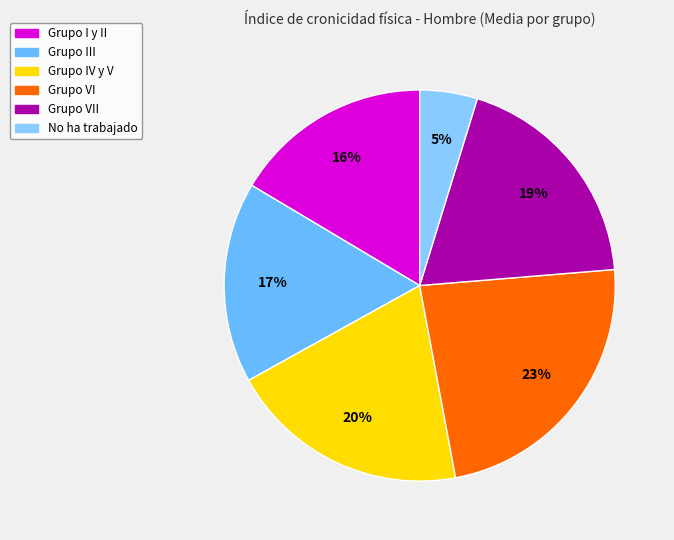

Between Grupo I y II and No ha trabajado, which is larger?

Grupo I y II